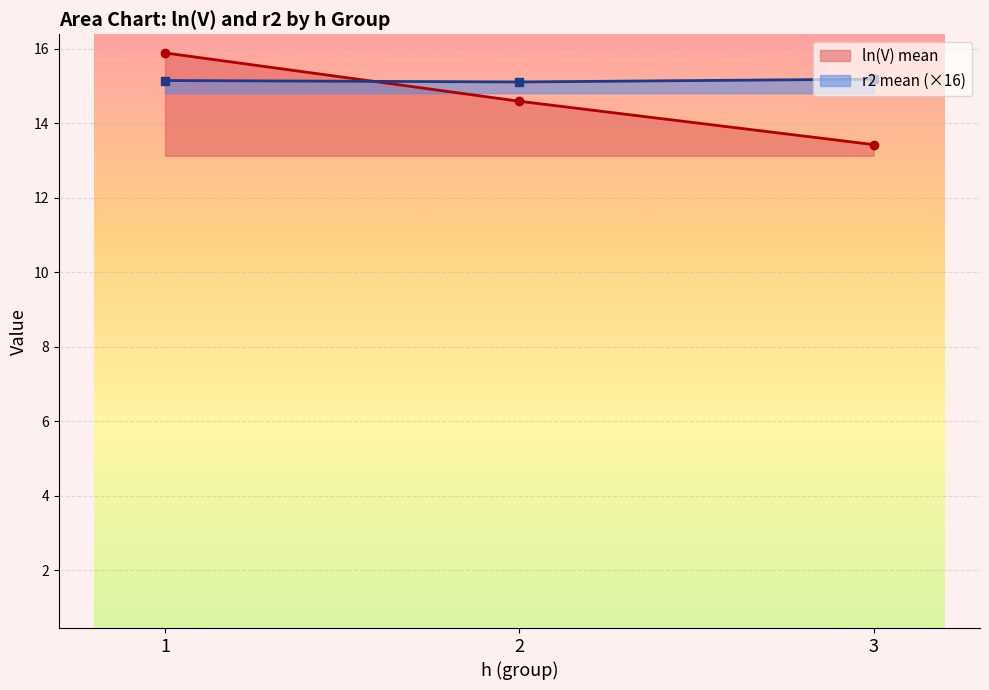

What are all the series names shown in the legend?

ln(V) mean, r2 mean (×16)